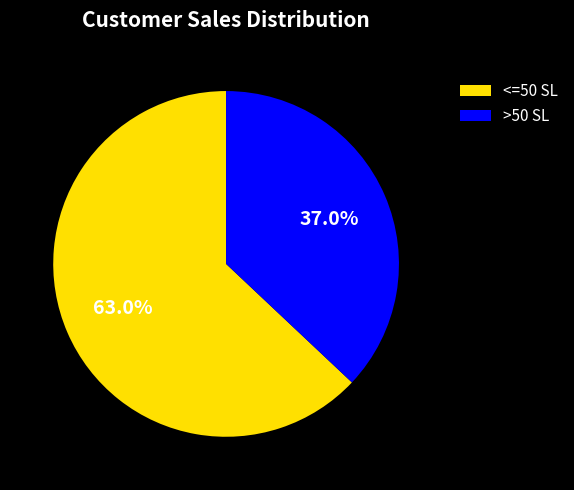

What portion of the pie excludes >50 SL?

63.0%